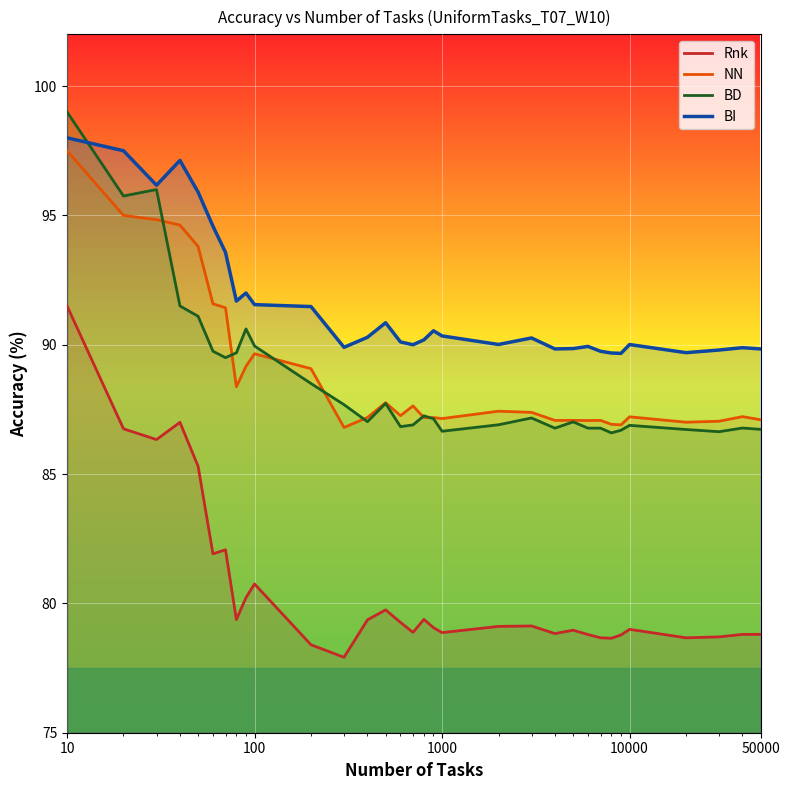

How many lines are shown in the chart?

4